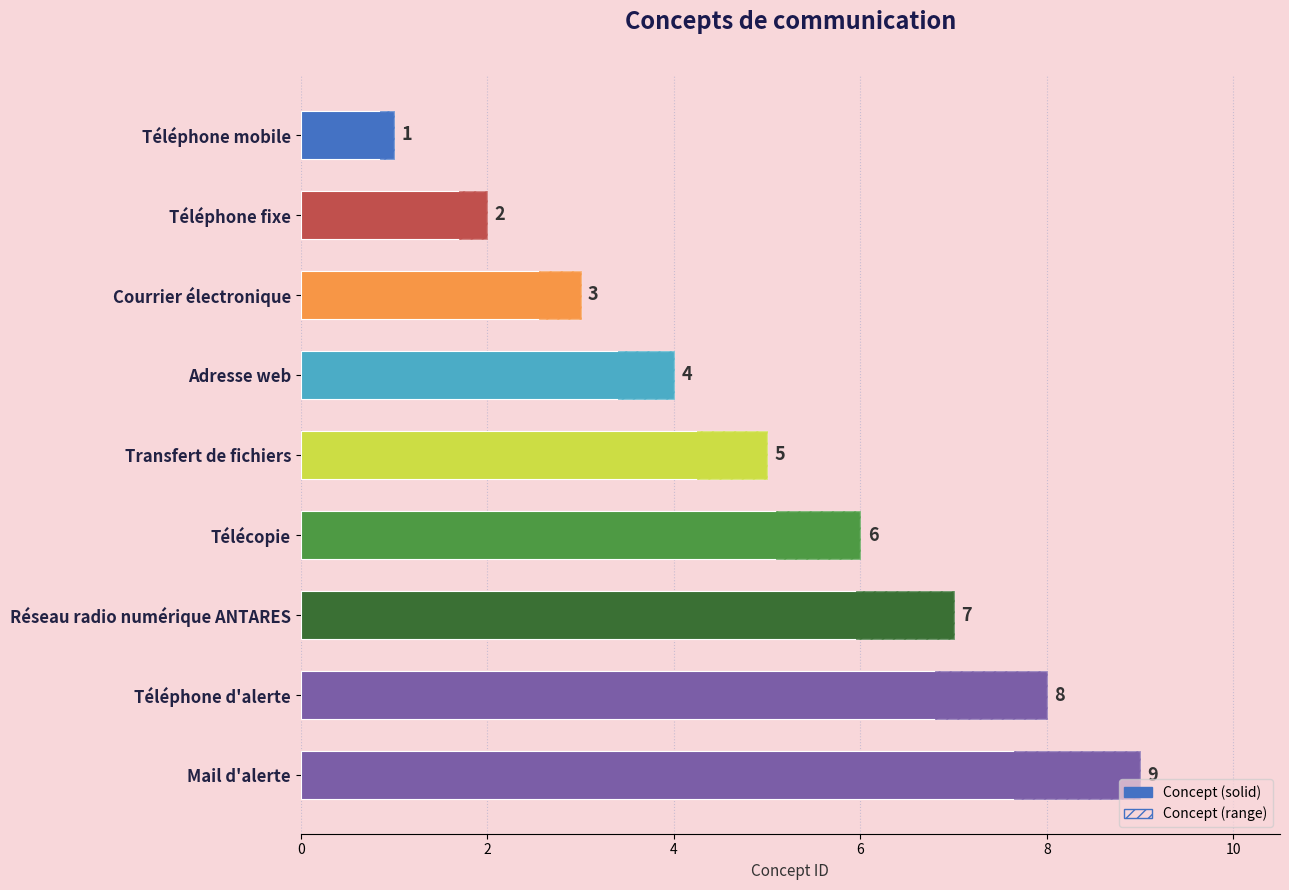

How many data points does each series have?

9